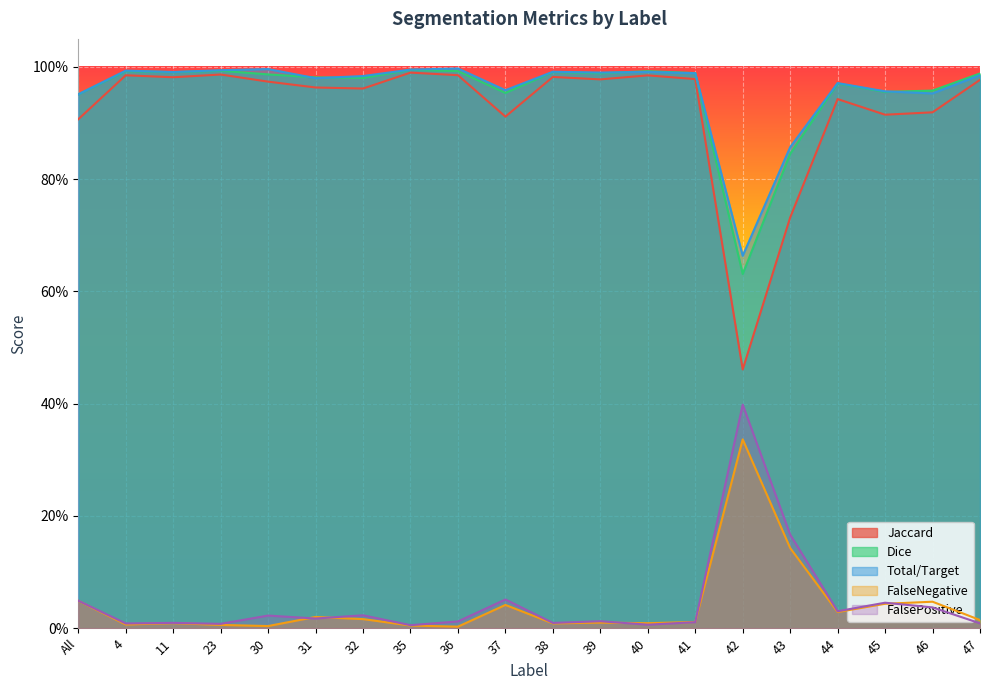

What are all the series names shown in the legend?

Jaccard, Dice, Total/Target, FalseNegative, FalsePositive